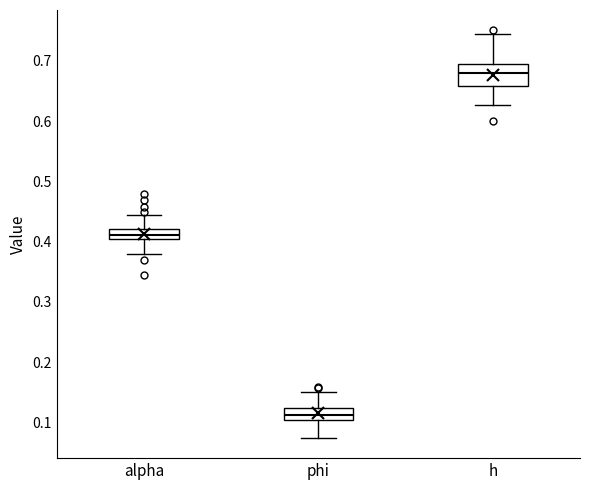

Comparing the boxes themselves (not the whiskers), which one is the tallest?

h